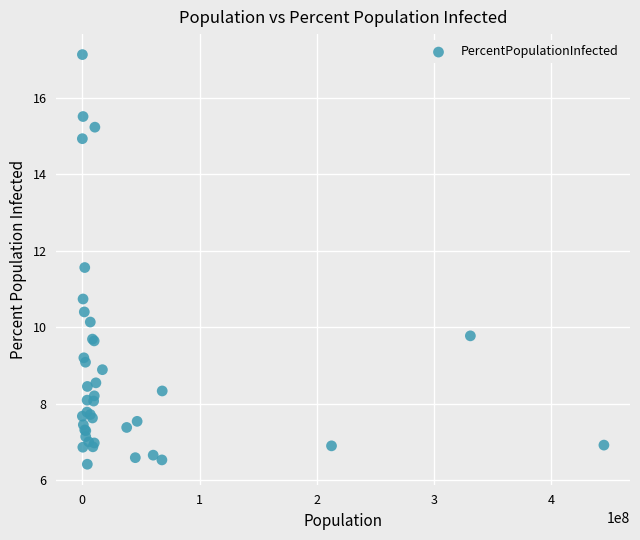

What Y value in the scatter plot is closest to 11?

10.7